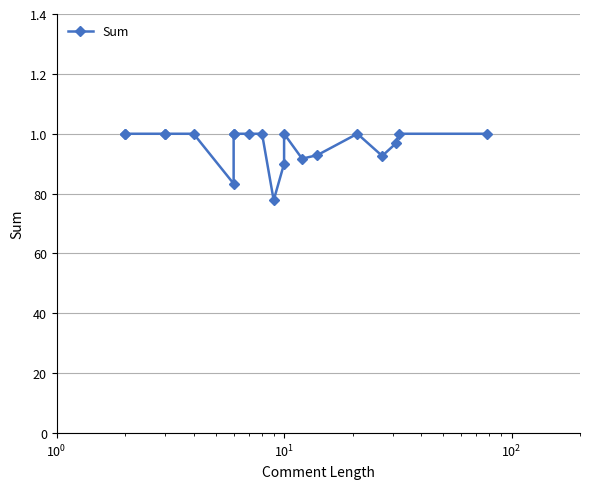

How many distinct data groups are displayed?

1